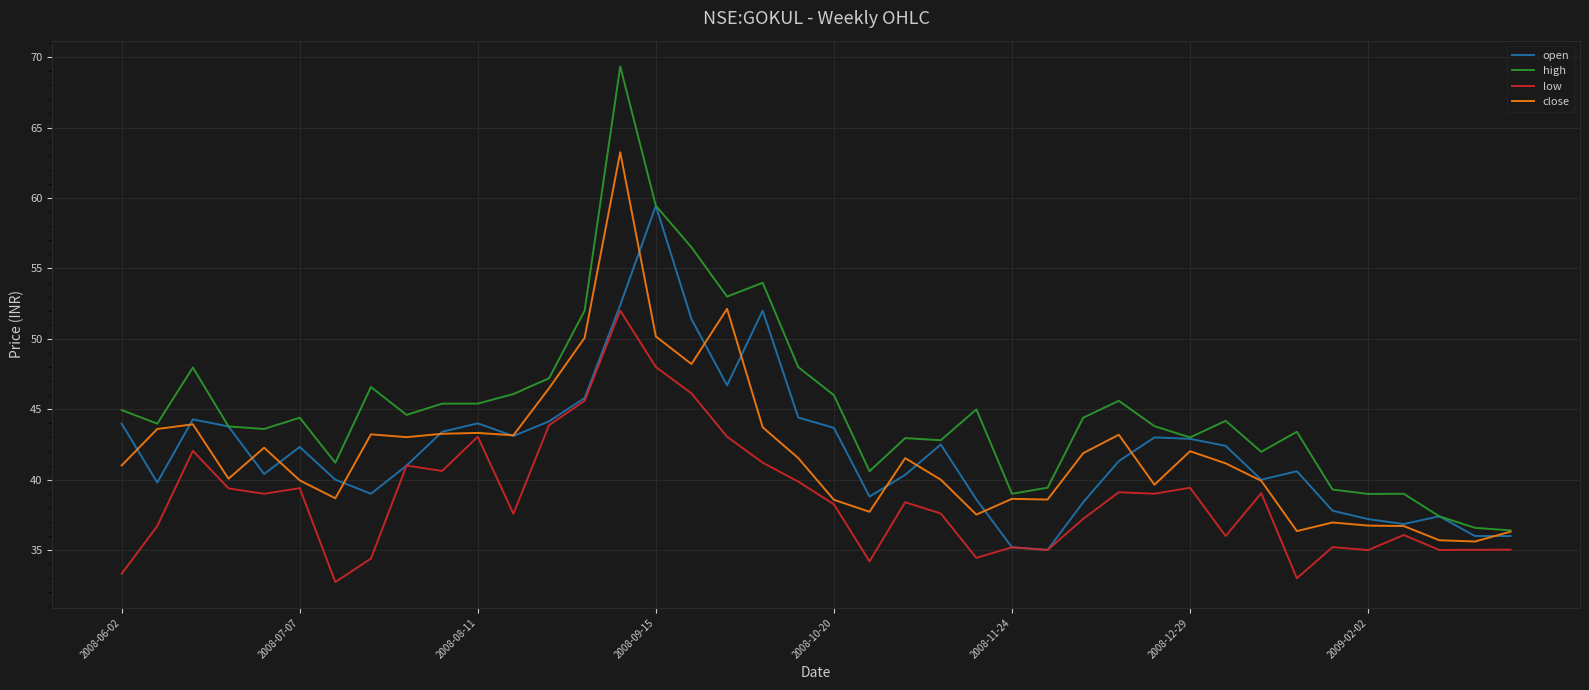

Rank the series by their maximum value, from highest to lowest.

high, close, open, low